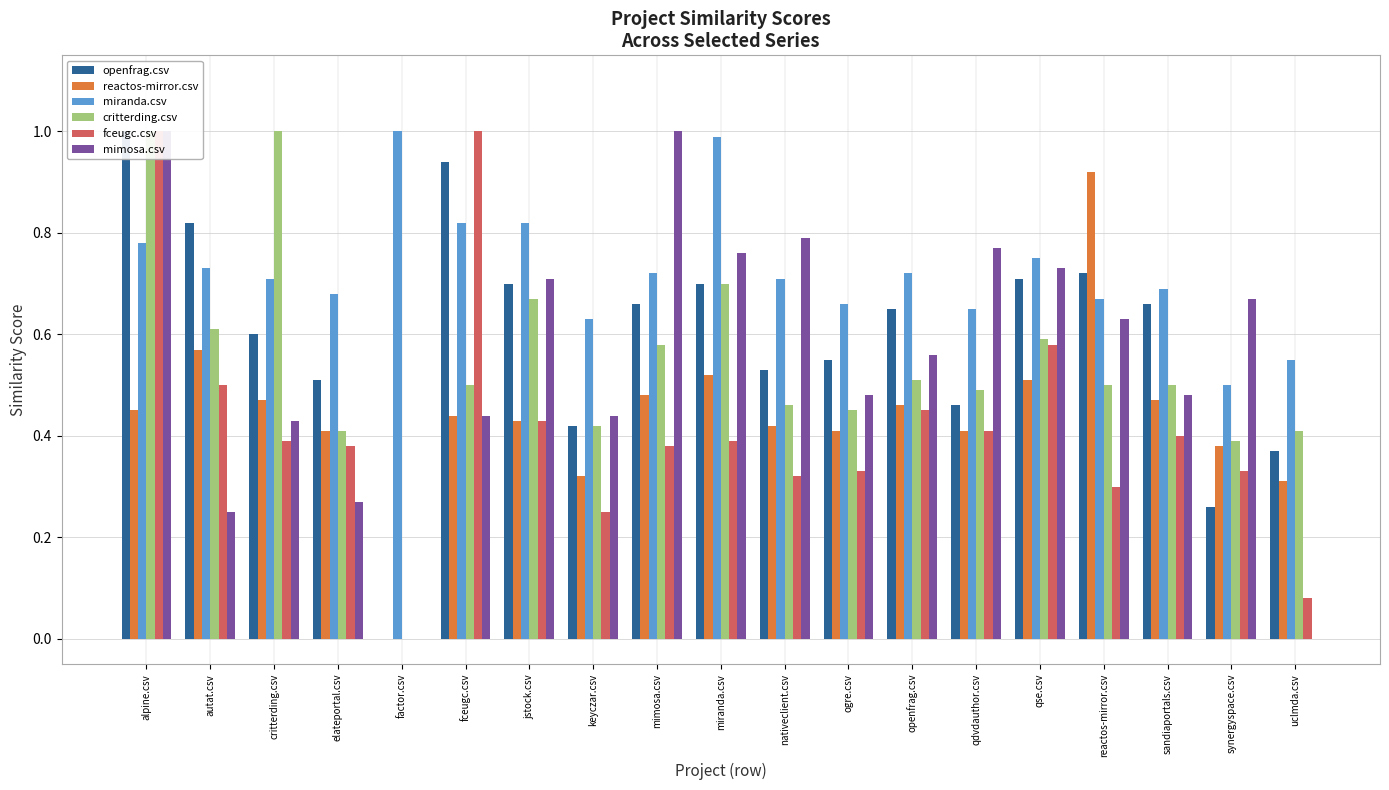

What is the difference between the highest and lowest values at alpine.csv?

0.6